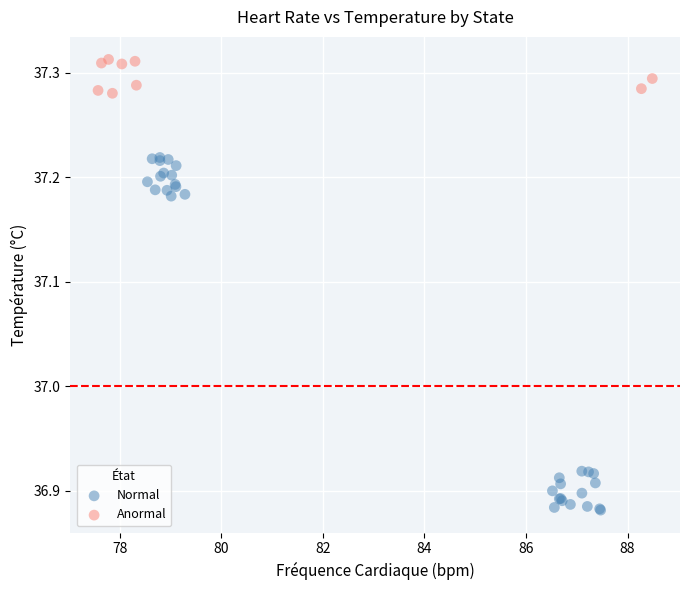

Which series has the widest spread of Y values?

Normal